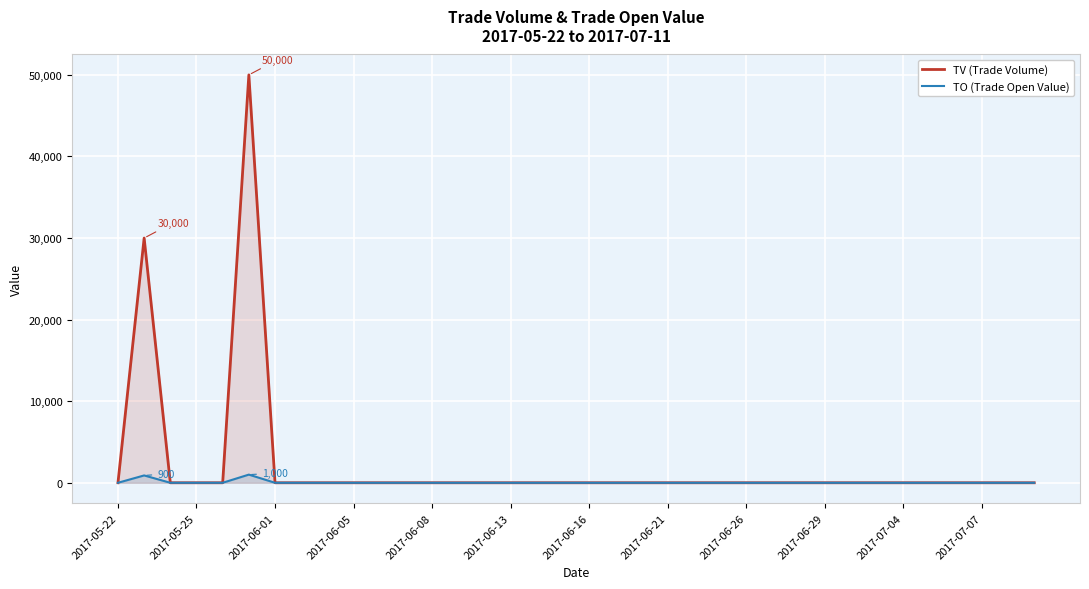

How many positive values does the TV (Trade Volume) series have?

2